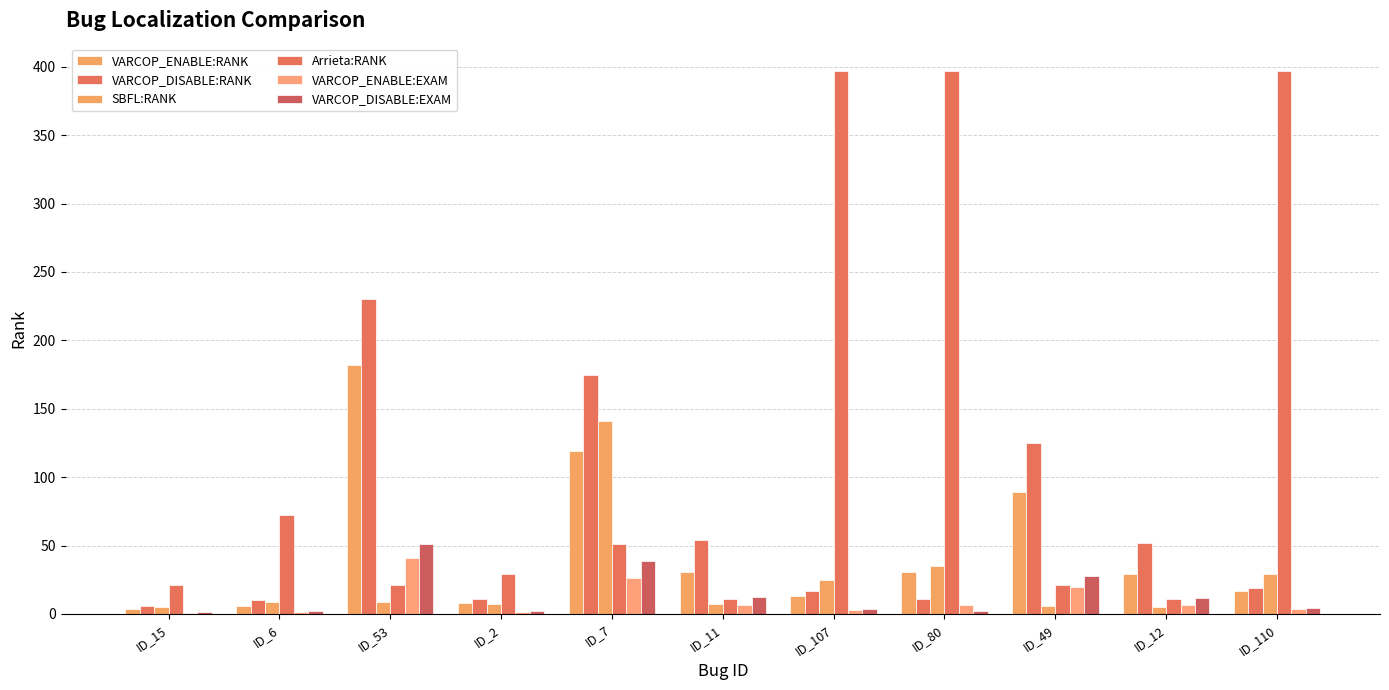

At how many categories does at least one series exceed 85?

6